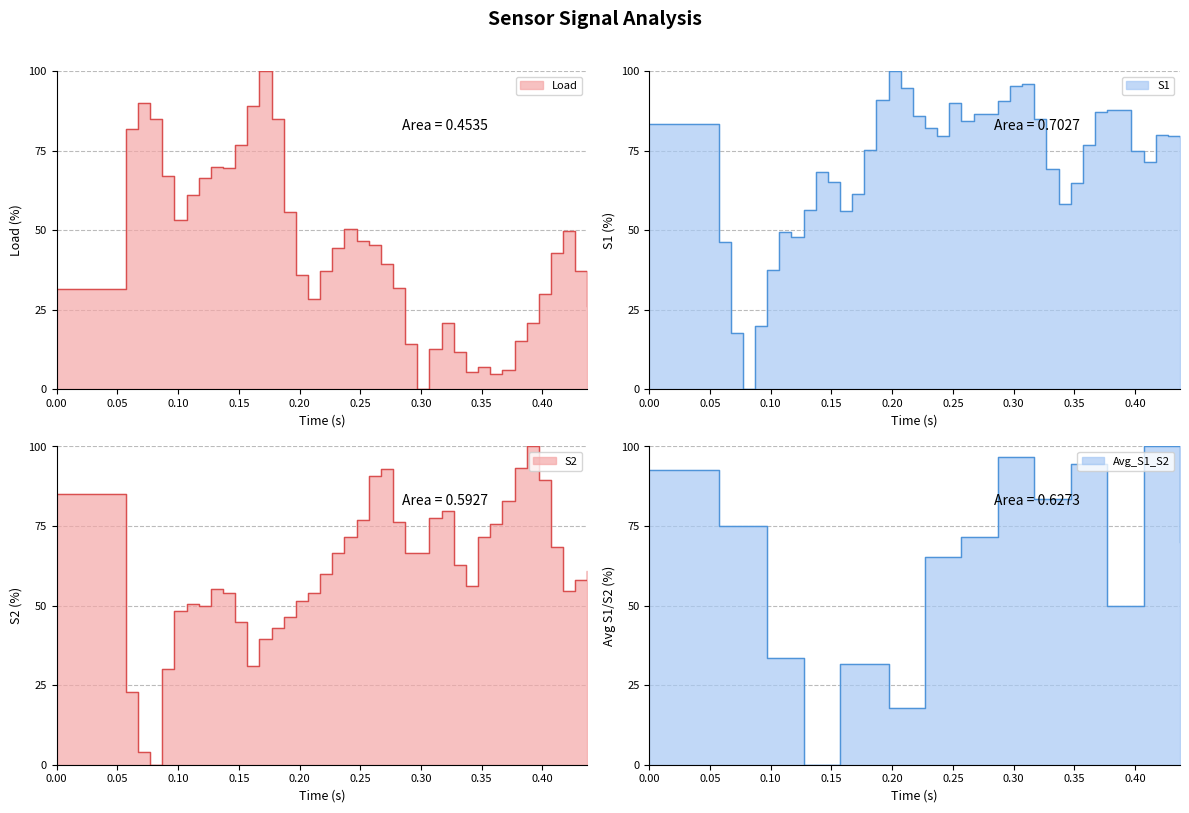

At how many categories does at least one series exceed 34?

40